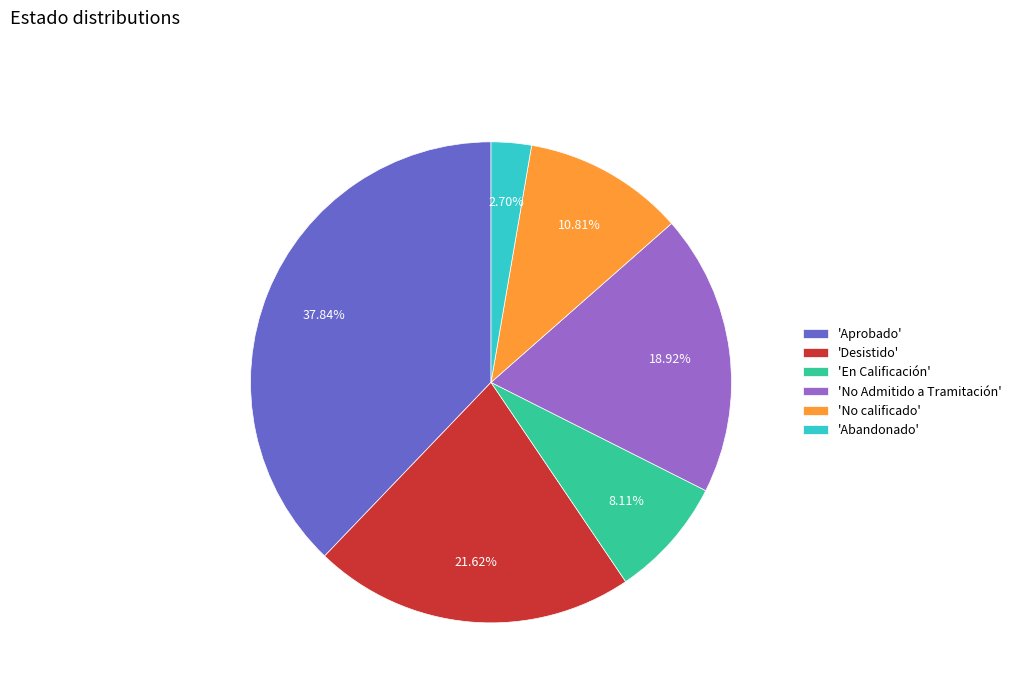

Rank the categories by value from highest to lowest.

'Aprobado', 'Desistido', 'No Admitido a Tramitación', 'No calificado', 'En Calificación', 'Abandonado'